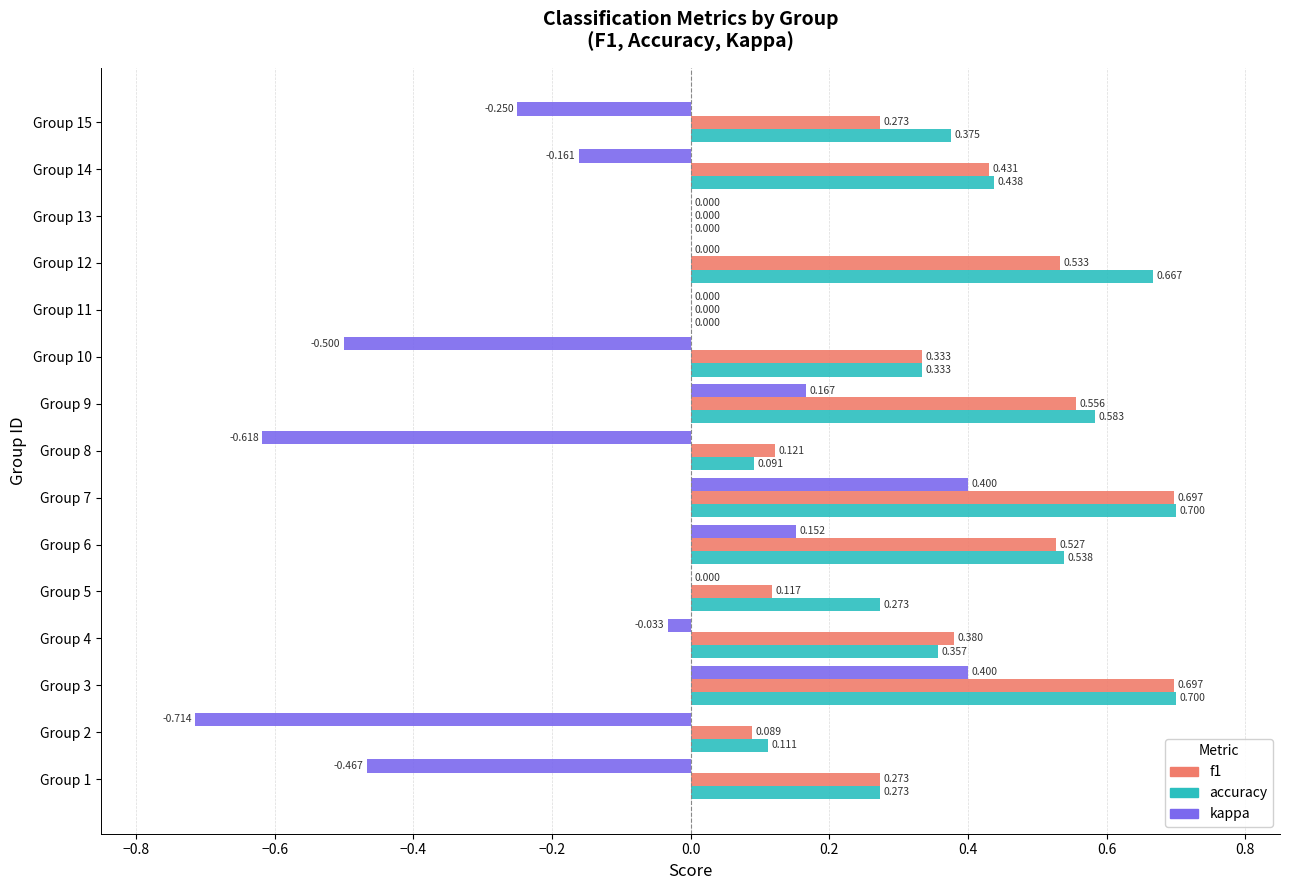

What is the sum of all kappa values?

-1.6